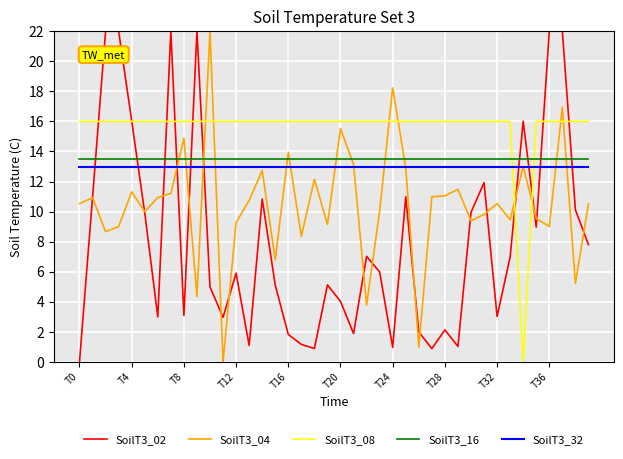

Which series has the largest total across all categories?

SoilT3_08